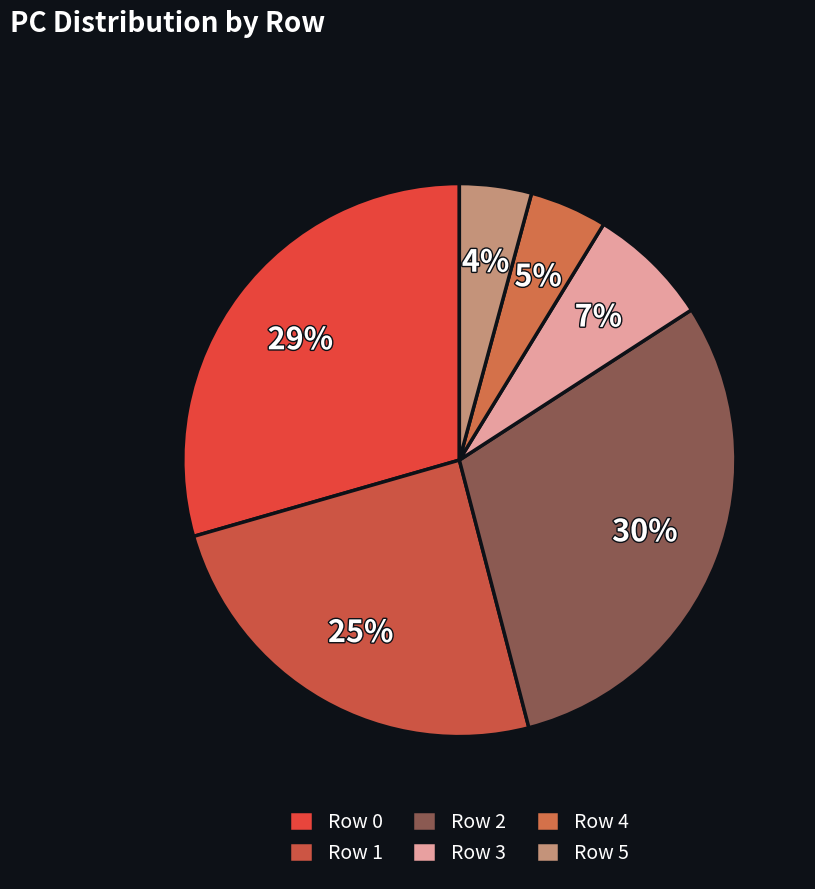

What is the largest slice in the pie chart?

Row 2